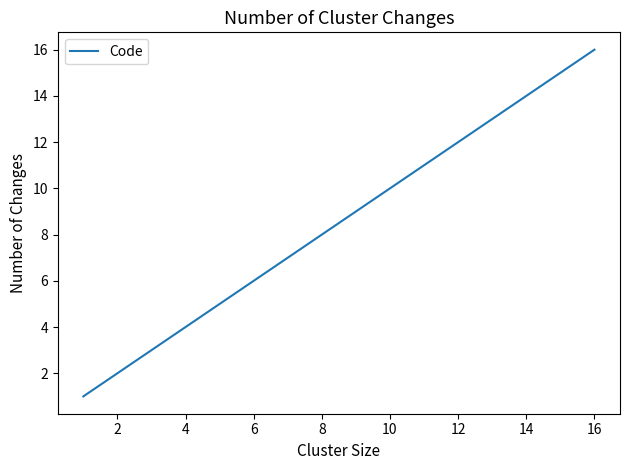

What is the difference between the maximum and minimum values?

15